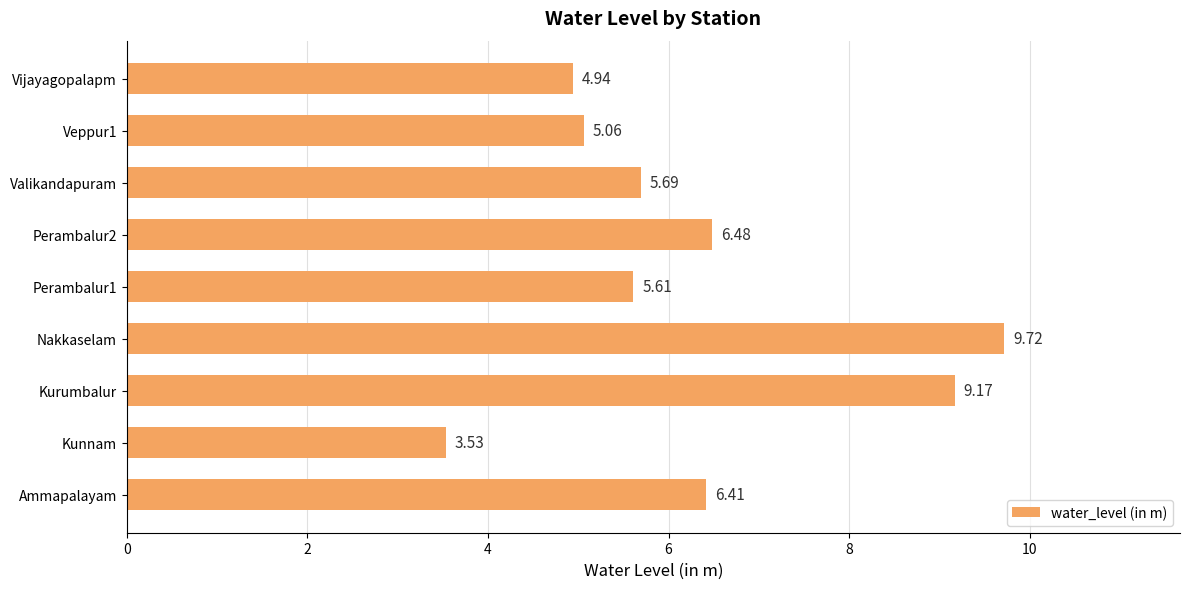

What is the average value?

6.3